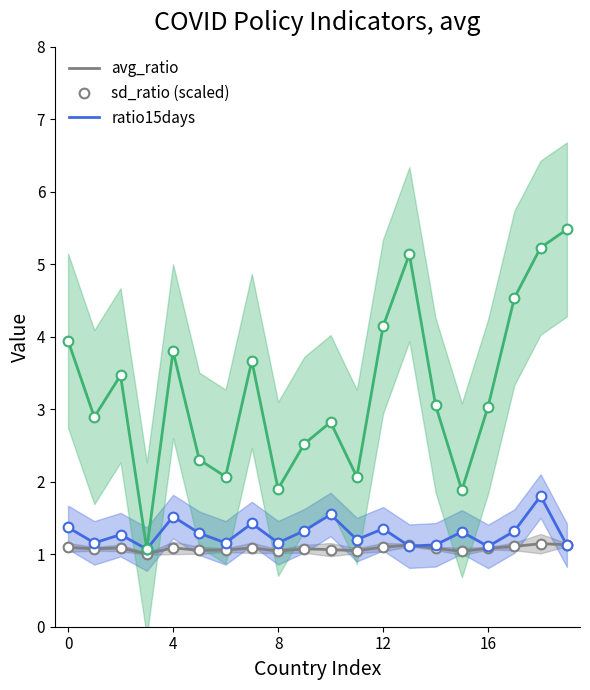

True or false: ratio15days and avg_ratio intersect in this chart.

False